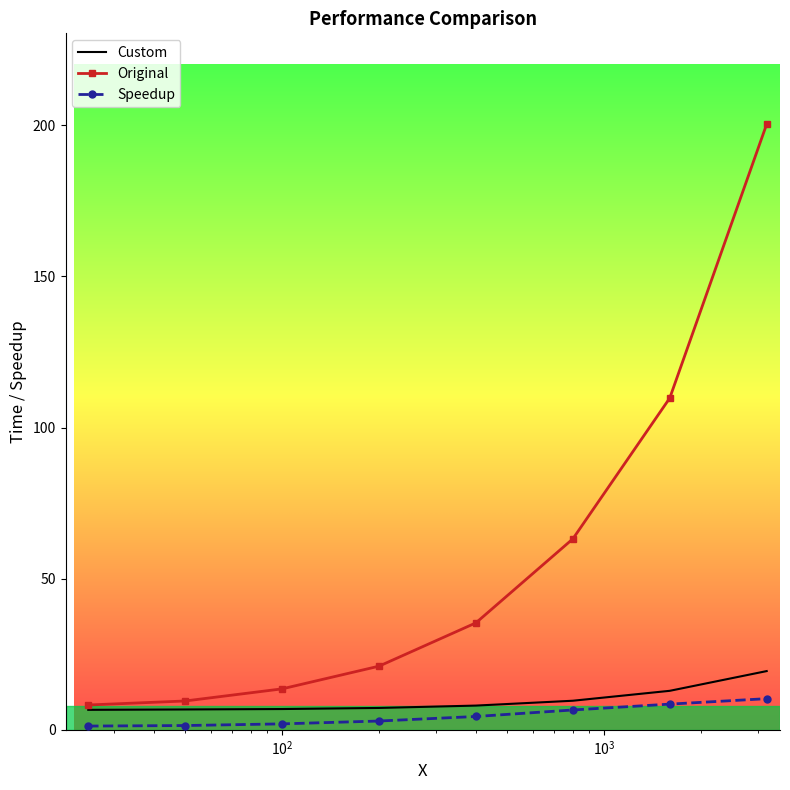

Which series has the largest total across all categories?

Original